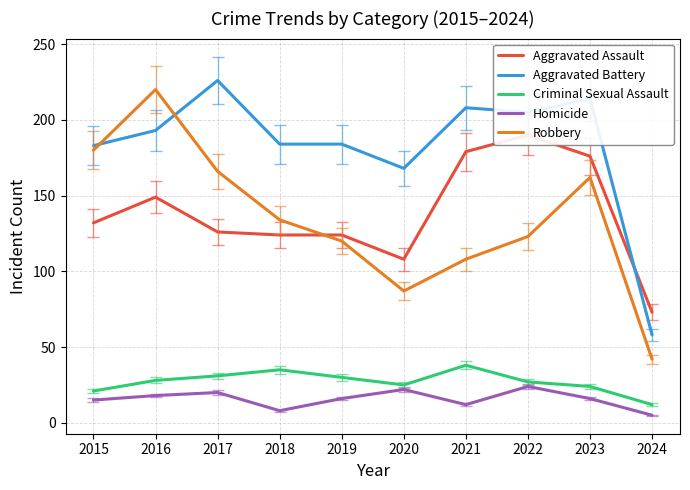

Is it true that Aggravated Battery equals 184 at 2019?

True